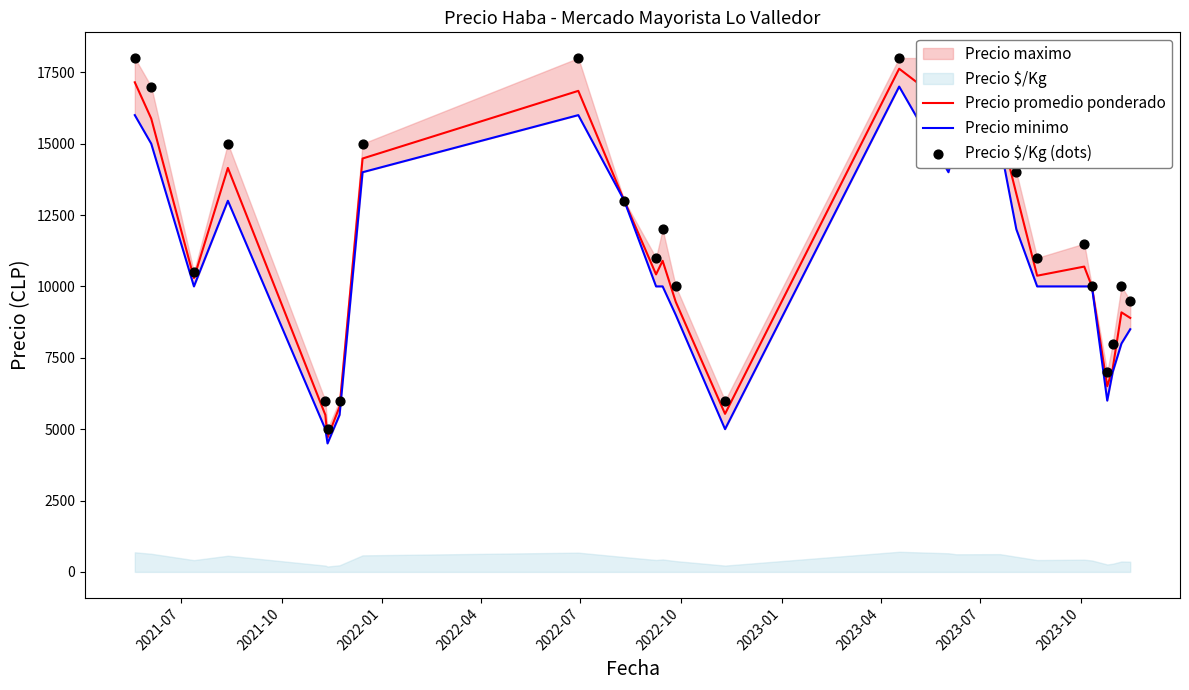

Which series has the widest spread of Y values?

Precio $/Kg (dots)